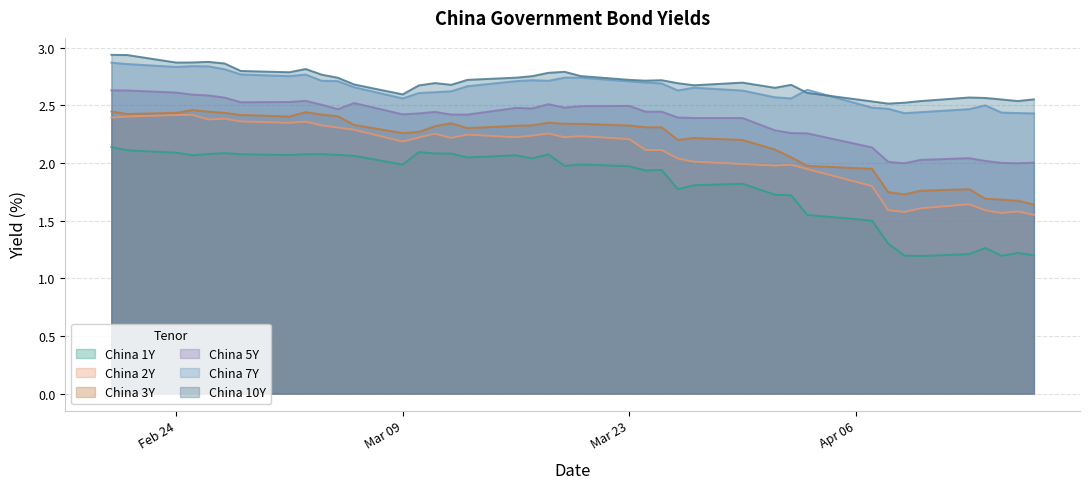

True or false: China 1Y and China 10Y cross at least once.

False